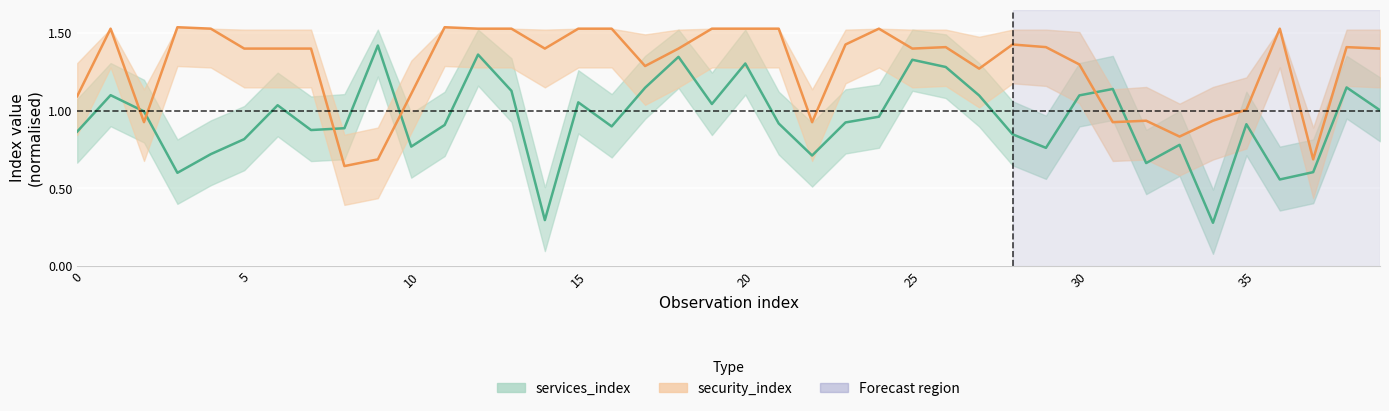

What are all the series names shown in the legend?

services_index, security_index